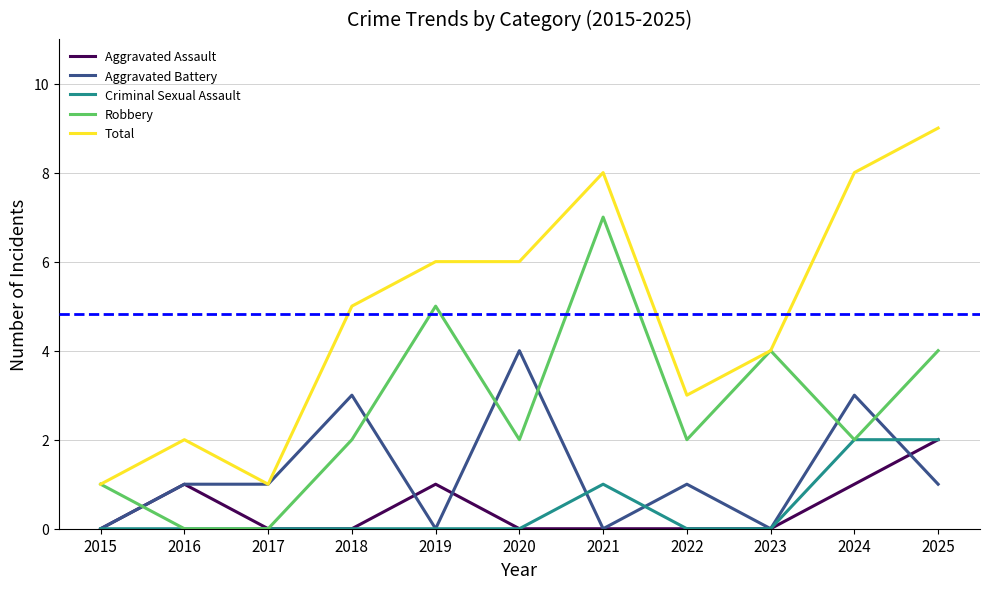

What is the sum of all Criminal Sexual Assault values?

5